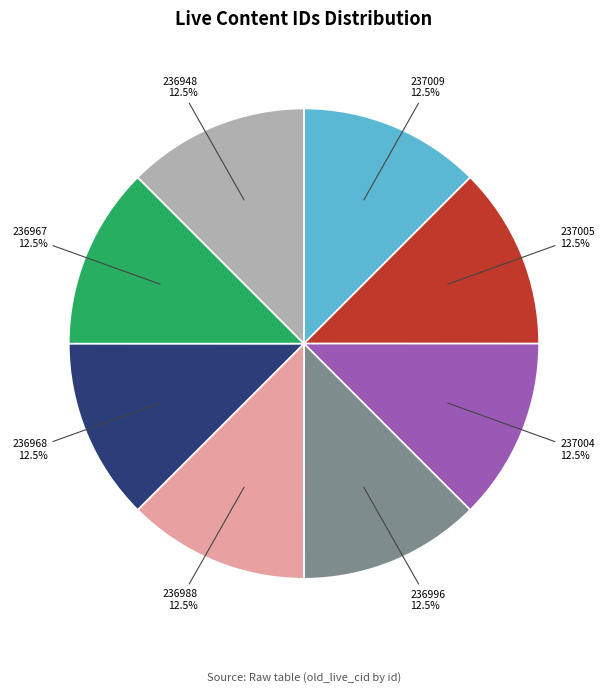

Do 236948 and 236988 together represent more than half of the pie?

No